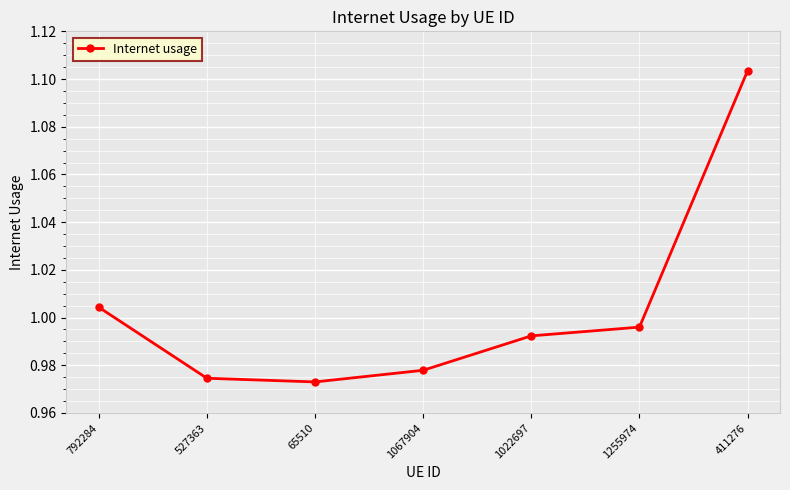

Is it true that the value at 65510 is 0.4?

False